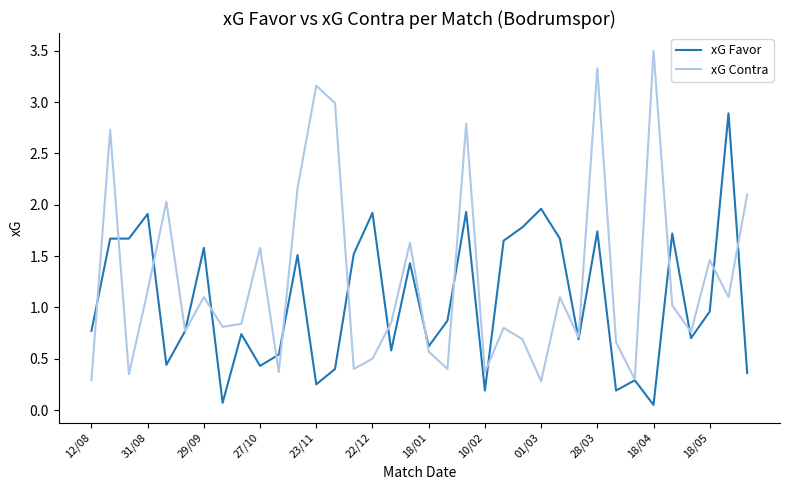

Rank the series by their average value, from highest to lowest.

xG Contra, xG Favor